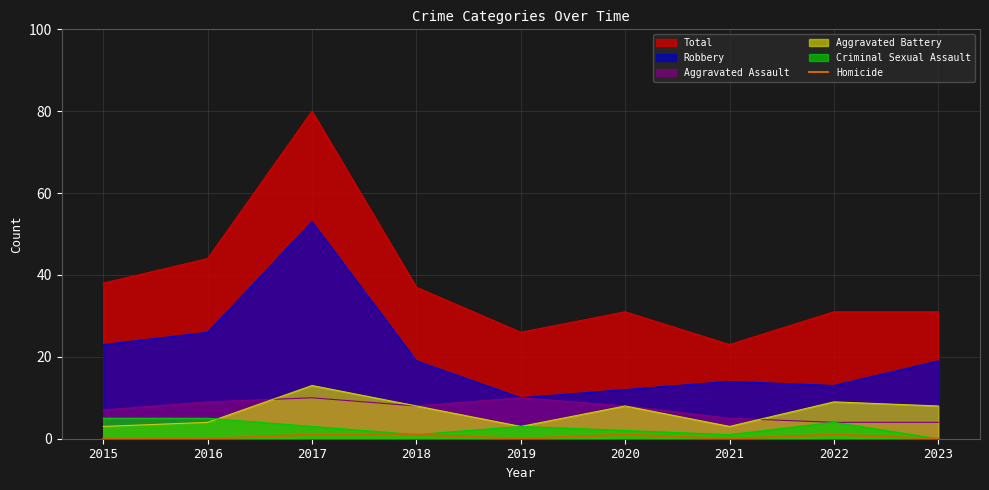

Which label corresponds to the smallest value in the chart?

2015